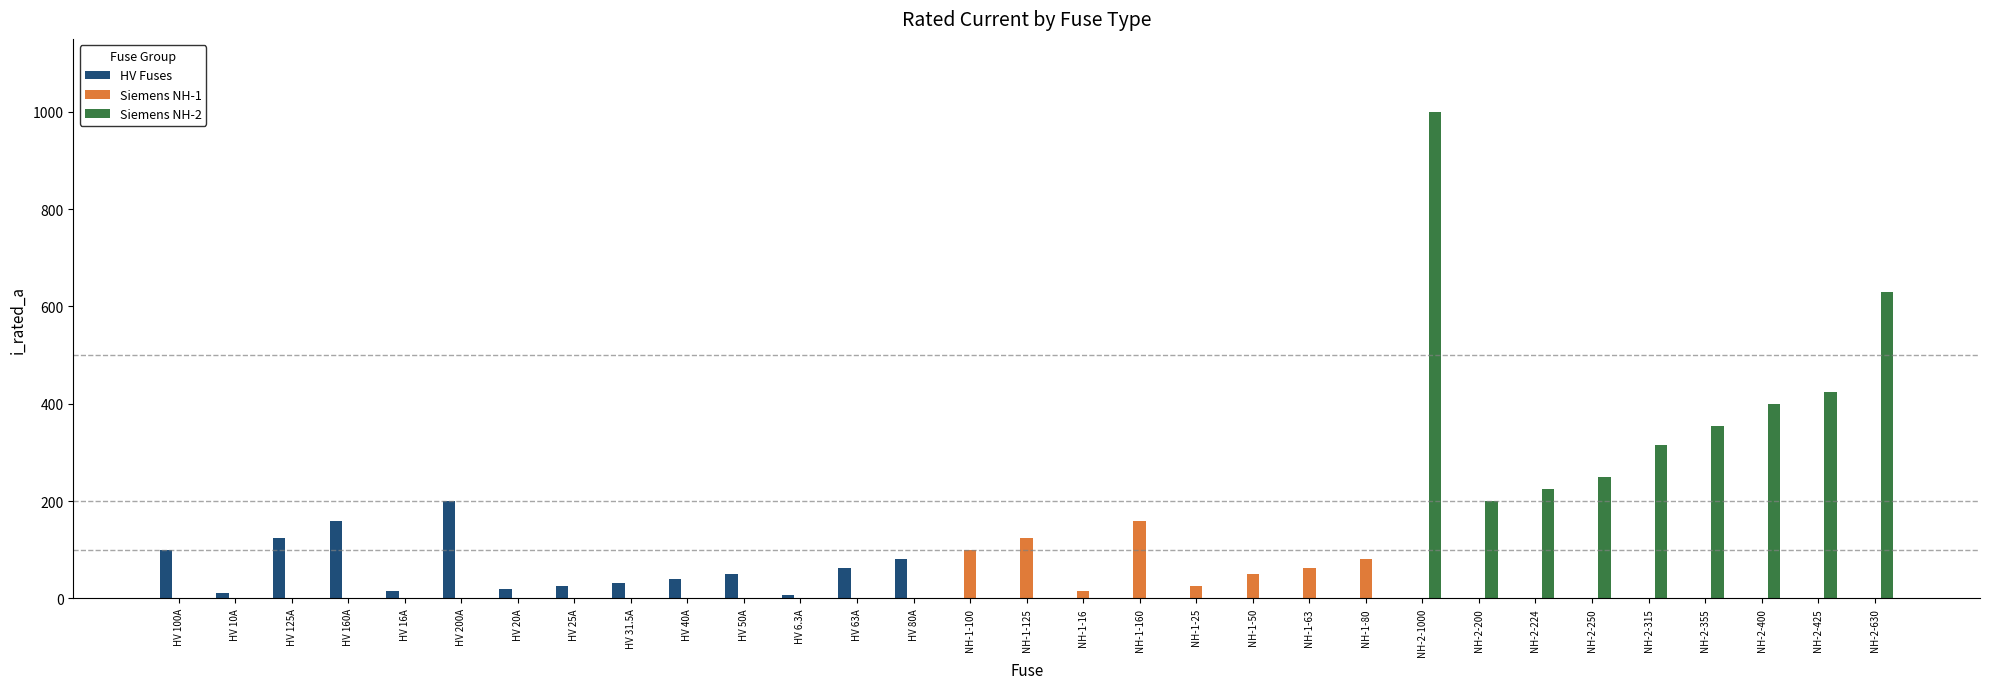

Between HV 125A and NH-2-425, which series saw the biggest shift?

Siemens NH-2